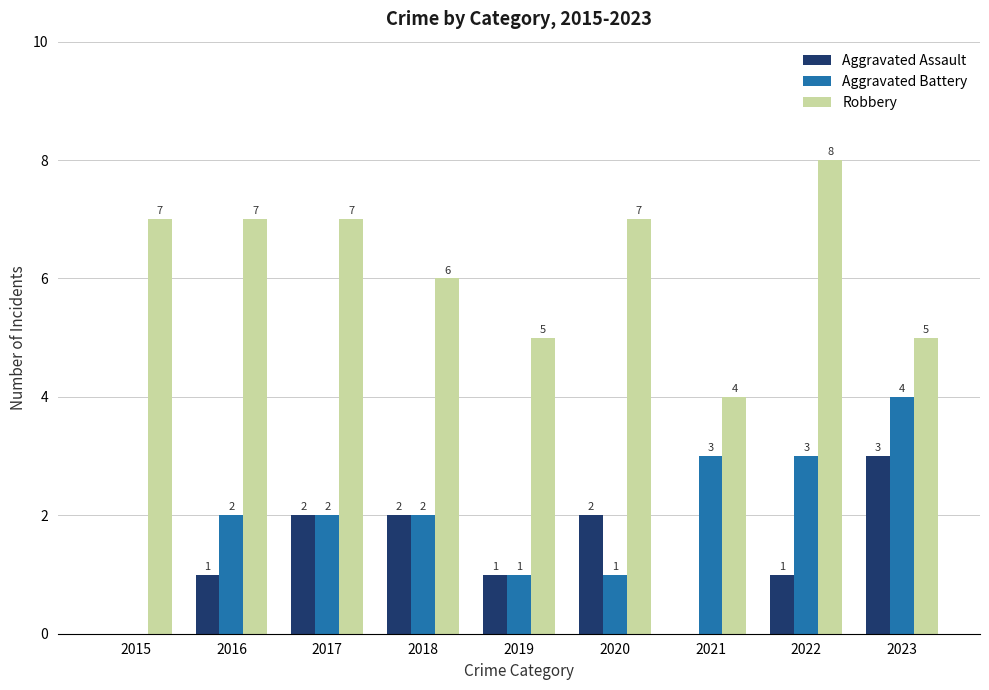

The Aggravated Battery series shows 2 at 2018. True or false?

True